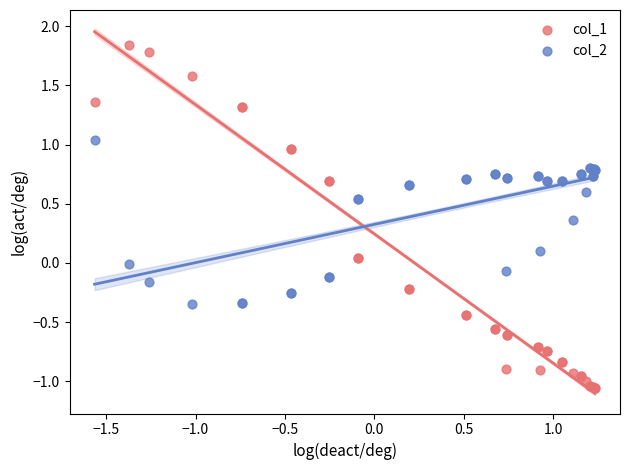

Which series has the largest Y range (max minus min)?

col_1